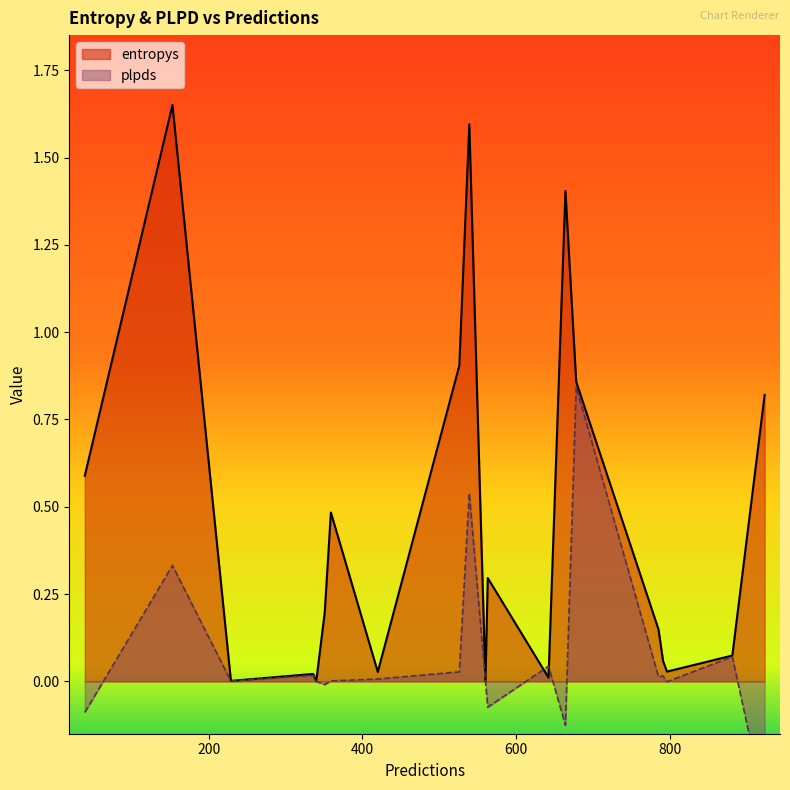

Where is plpds nearest to the value 0?

560